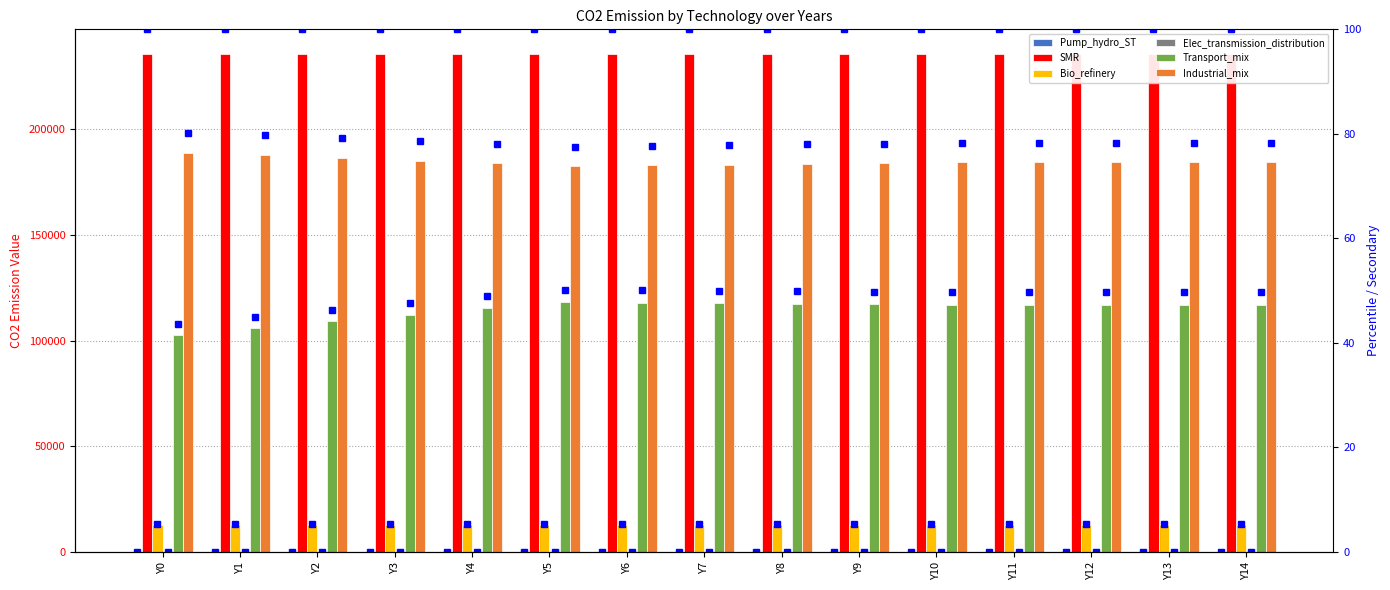

What are all the series names shown in the legend?

Pump_hydro_ST, SMR, Bio_refinery, Elec_transmission_distribution, Transport_mix, Industrial_mix